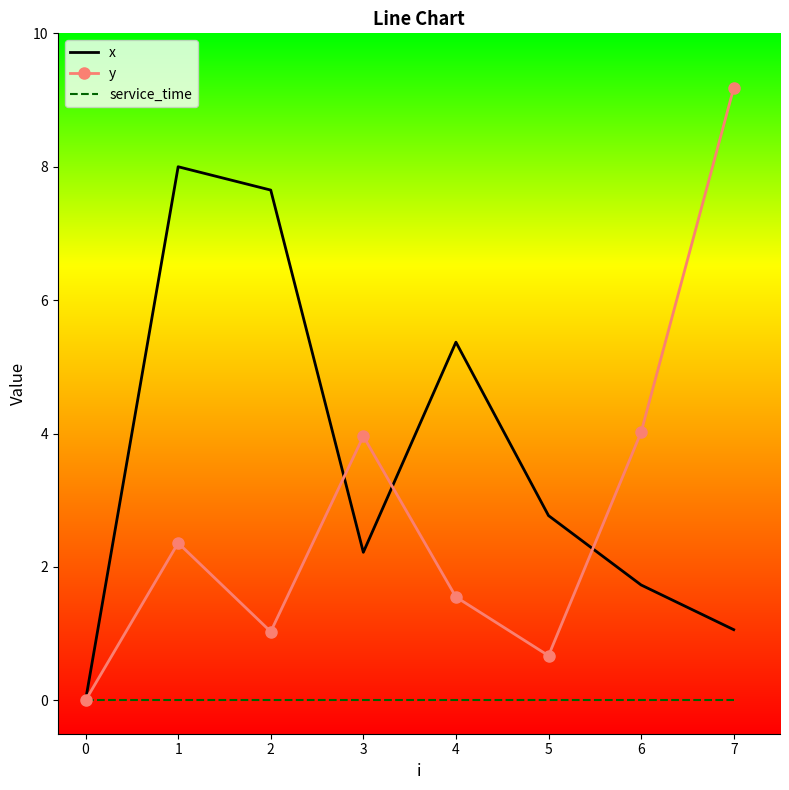

Reading left to right, transcribe all the data shown in this chart.

x: 0.0	8.0	7.7	2.2	5.4	2.8	1.7	1.1
y: 0.0	2.4	1.0	4.0	1.6	0.7	4.0	9.2
service_time: 0.0	0.0	0.0	0.0	0.0	0.0	0.0	0.0